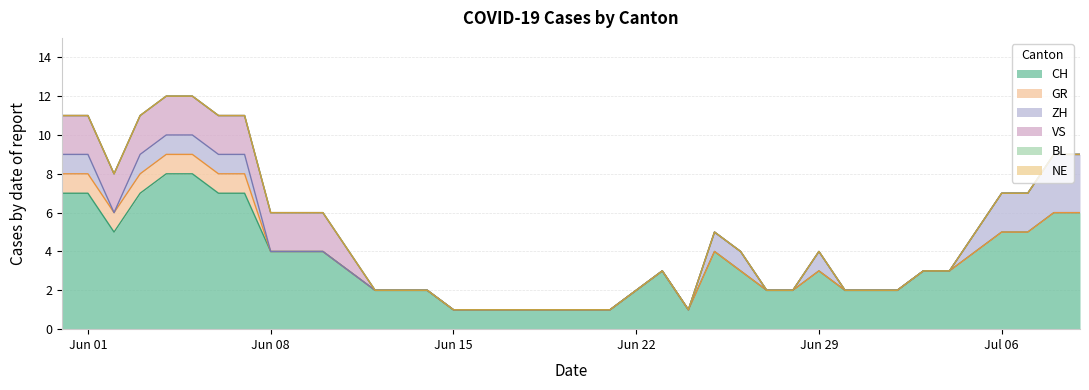

The VS series shows 0 at 18. True or false?

True